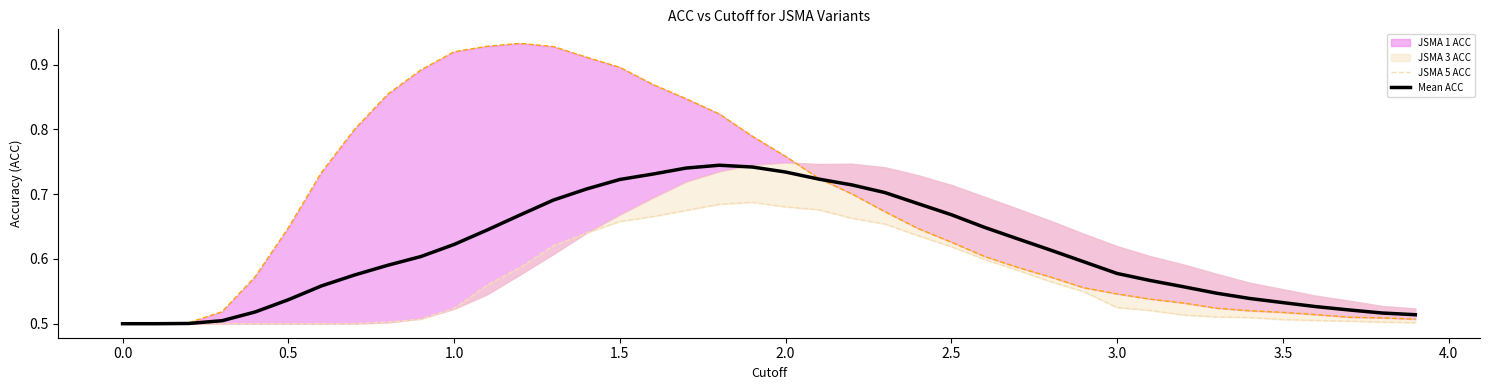

What is the minimum value shown in the chart?

0.5